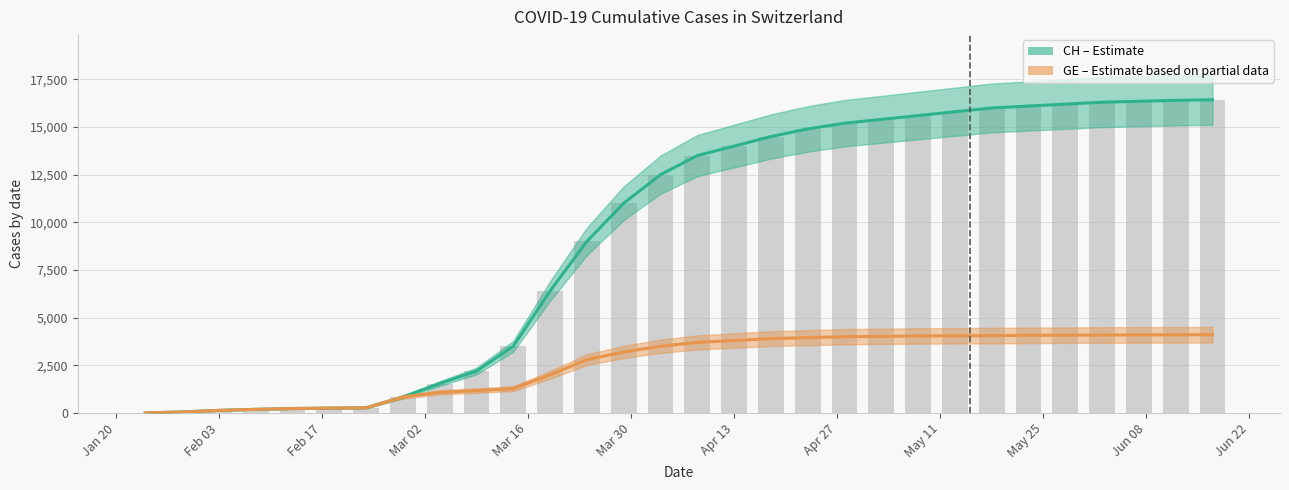

At which label does CH (Estimate) reach its minimum?

Jan 20